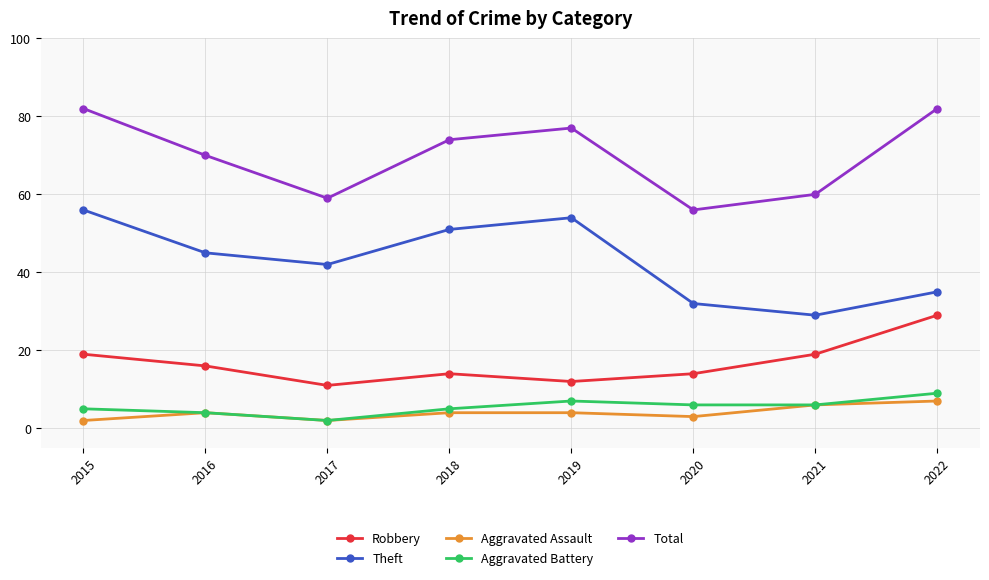

True or false: Aggravated Battery and Robbery cross at least once.

False